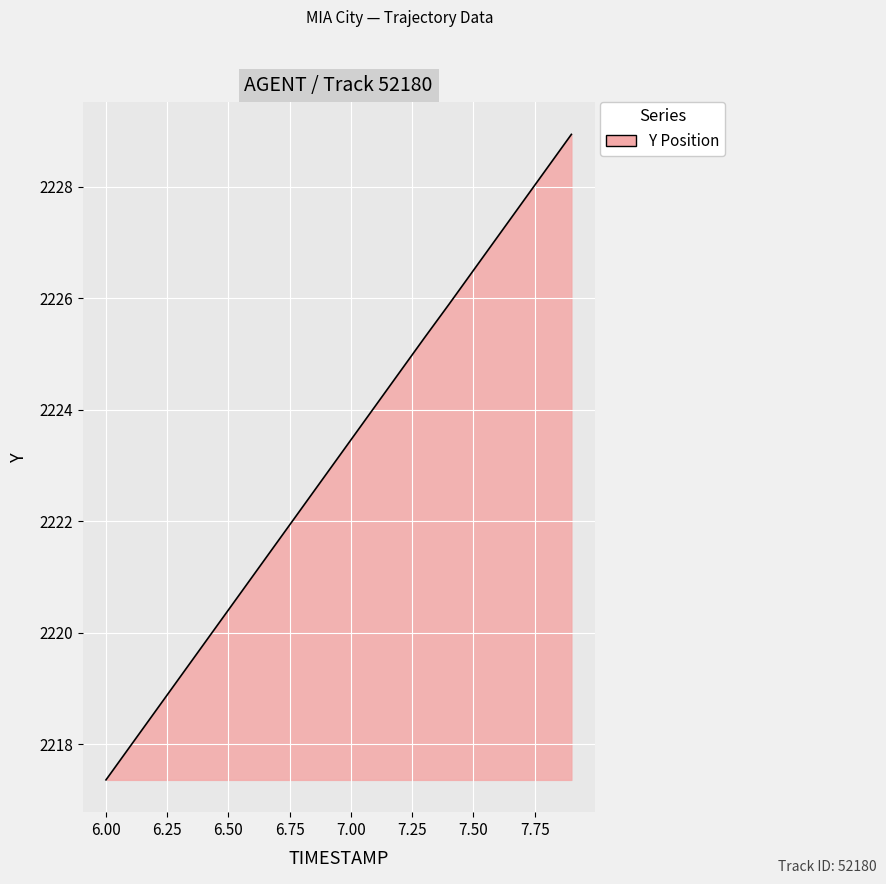

How many values are below 2223?

10